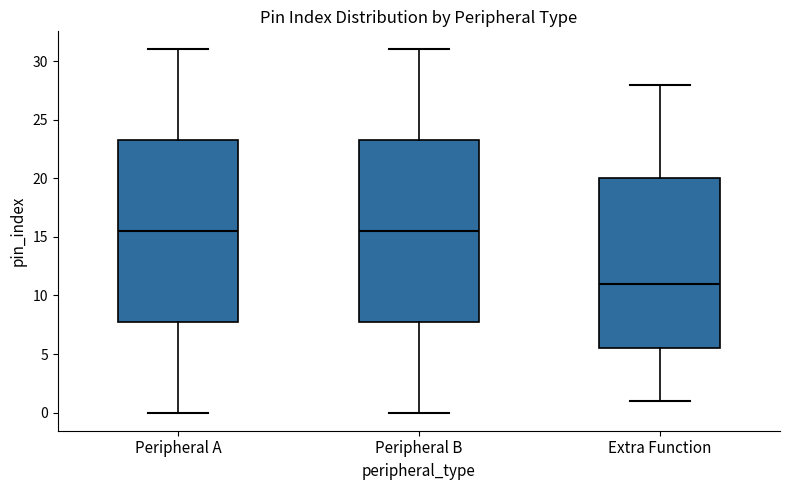

Reading left to right, read every box against the y-axis: the position of its median line, the range the box covers, and the ends of its whiskers. The values are not printed on the chart, so give them approximately, as read against the axis.

Peripheral A: median 15.5, box 8.0 to 23.5, whiskers 0.0 to 31.0
Peripheral B: median 15.5, box 8.0 to 23.5, whiskers 0.0 to 31.0
Extra Function: median 11.0, box 5.5 to 20.0, whiskers 1.0 to 28.0